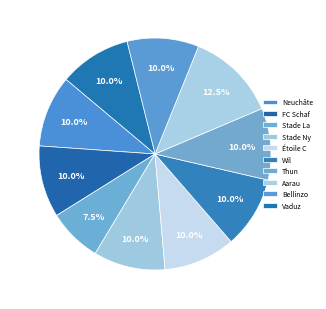

How many slices are in this pie chart?

10